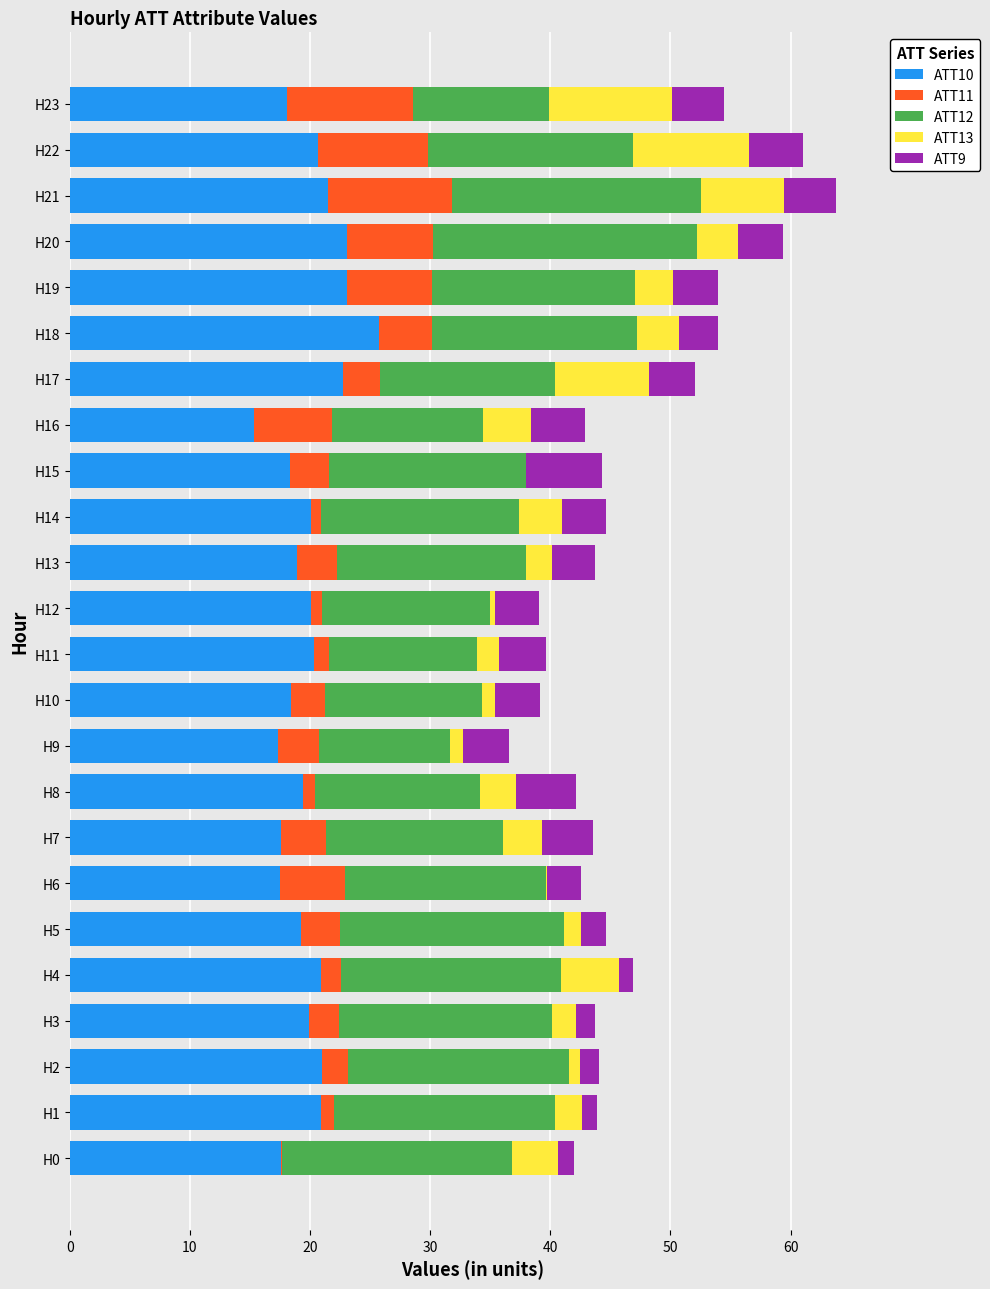

What is the sum of all ATT10 values?

477.8